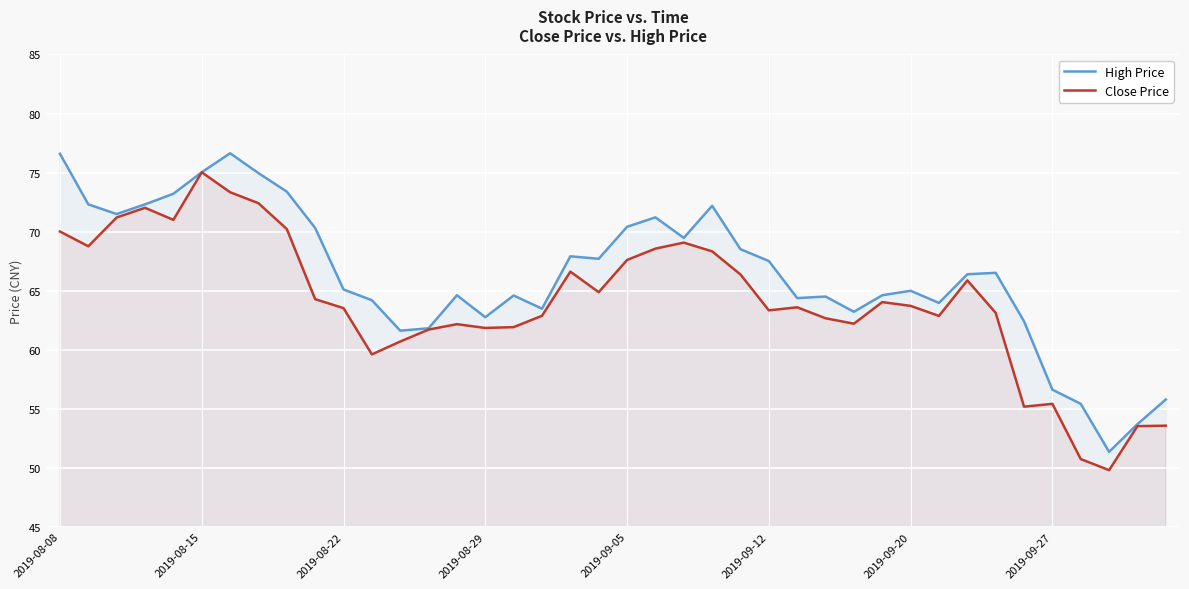

Reading left to right, extract all data points from this chart.

High Price: 76.6	72.3	71.5	72.3	73.2	75.0	76.6	75.0	73.4	70.3	65.1	64.2	61.6	61.8	64.6	62.7	64.6	63.5	67.9	67.7	70.4	71.2	69.5	72.2	68.5	67.5	64.4	64.5	63.2	64.6	65.0	64.0	66.4	66.5	62.4	56.6	55.4	51.3	53.7	55.8
Close Price: 70.0	68.8	71.2	72.0	71.0	75.0	73.3	72.4	70.2	64.3	63.5	59.6	60.7	61.7	62.1	61.8	61.9	62.9	66.6	64.9	67.6	68.5	69.1	68.3	66.4	63.3	63.6	62.6	62.2	64.0	63.7	62.9	65.9	63.1	55.2	55.4	50.7	49.8	53.5	53.5